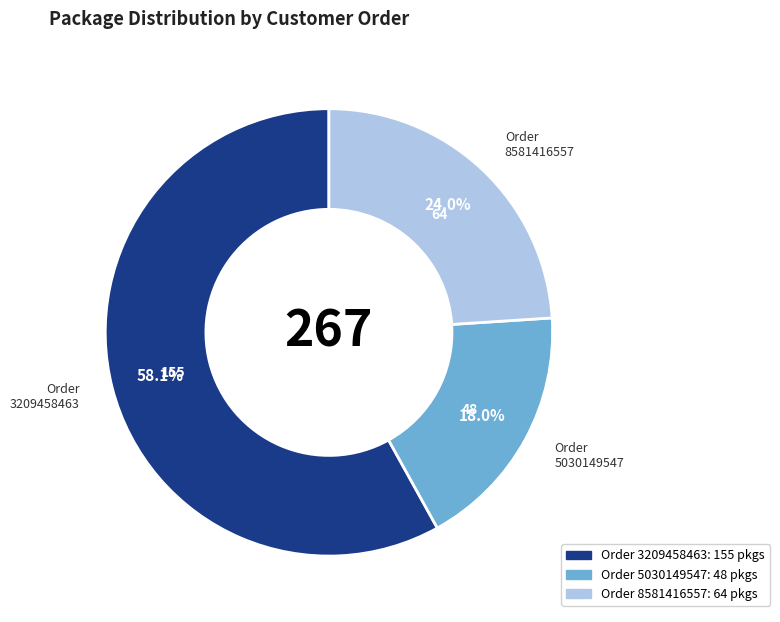

How many segments does this pie chart have?

3